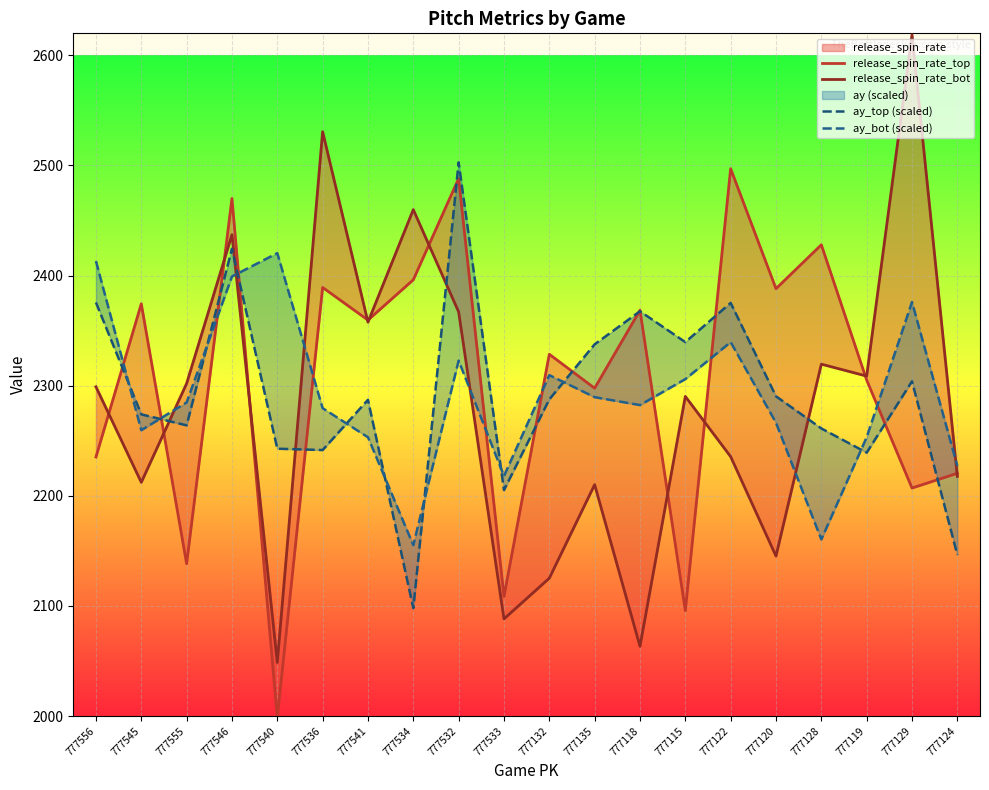

Which series ends up on top after the final intersection of ay_bot (scaled) and release_spin_rate_top?

ay_bot (scaled)